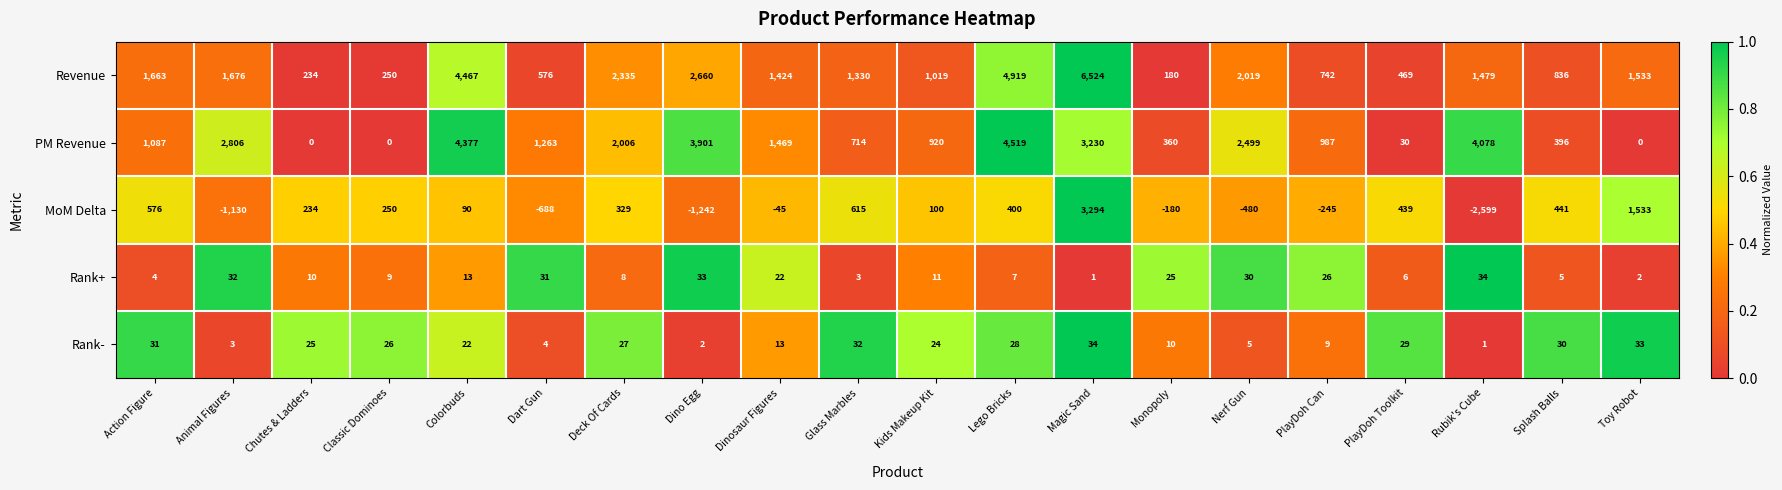

Which label corresponds to the smallest value in the chart?

Rubik's Cube